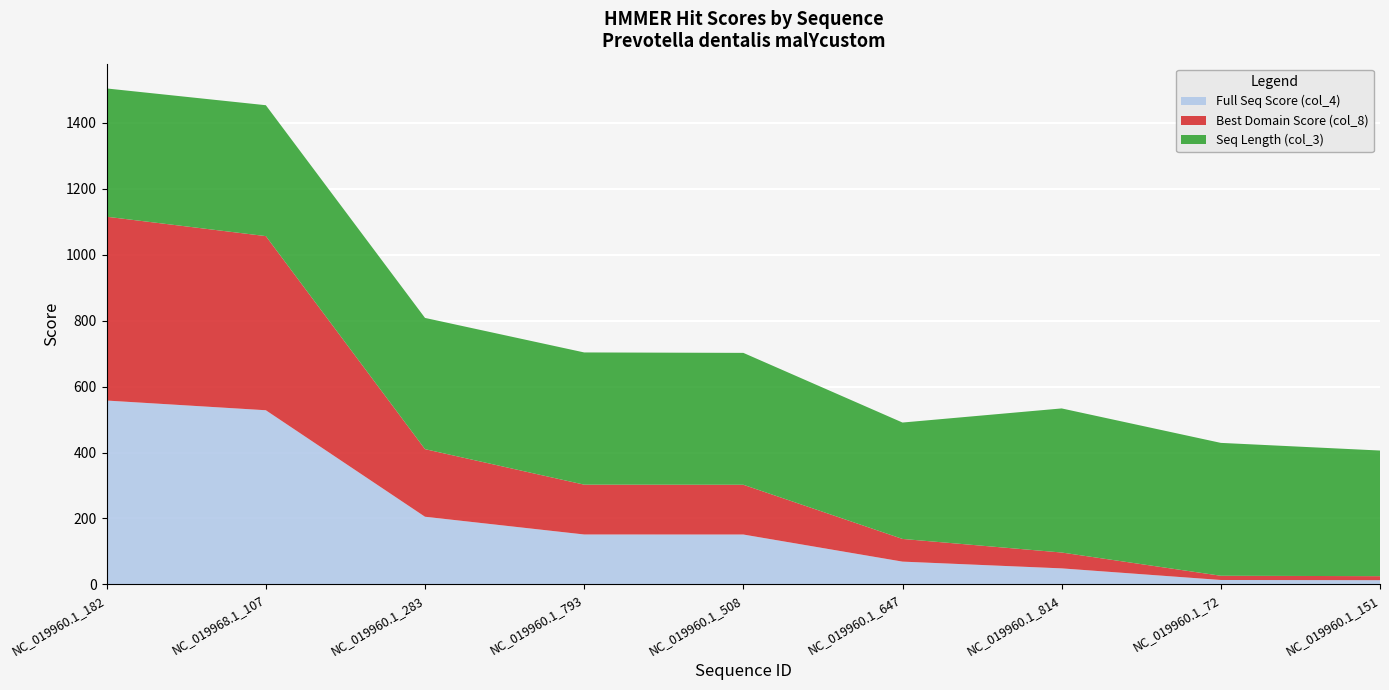

Reading left to right, list all the values displayed in this chart.

Full Seq Score (col_4): 557.6	528.2	205.2	151.4	151.3	69.1	48.6	13.4	12.8
Best Domain Score (col_8): 557.5	528.1	205.0	151.1	150.9	68.8	48.1	12.8	12.2
Seq Length (col_3): 389.0	397.0	398.0	401.0	400.0	353.0	437.0	403.0	381.0